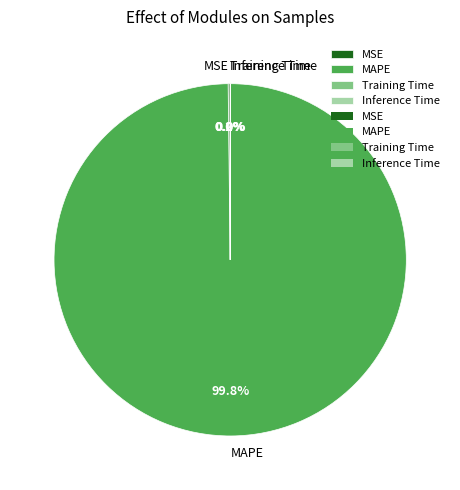

What is the majority slice?

MAPE